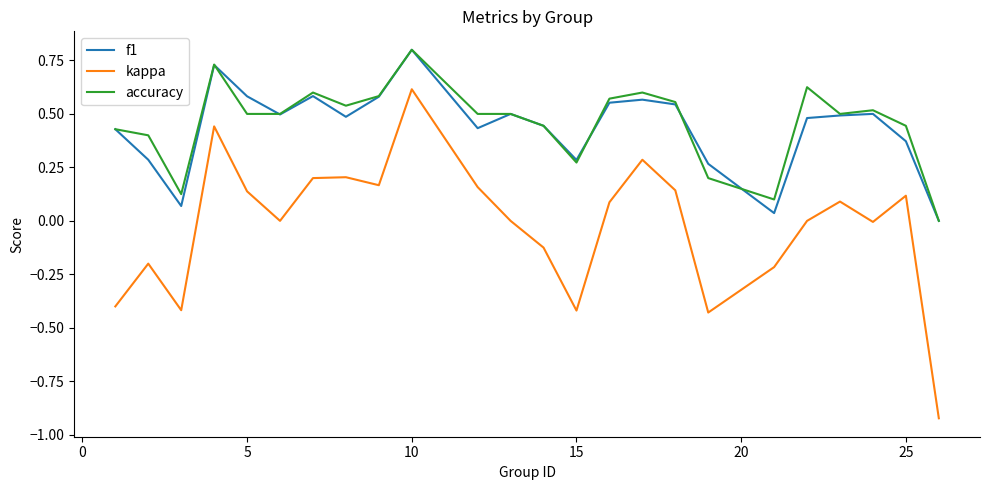

What is the maximum value shown in the chart?

0.8